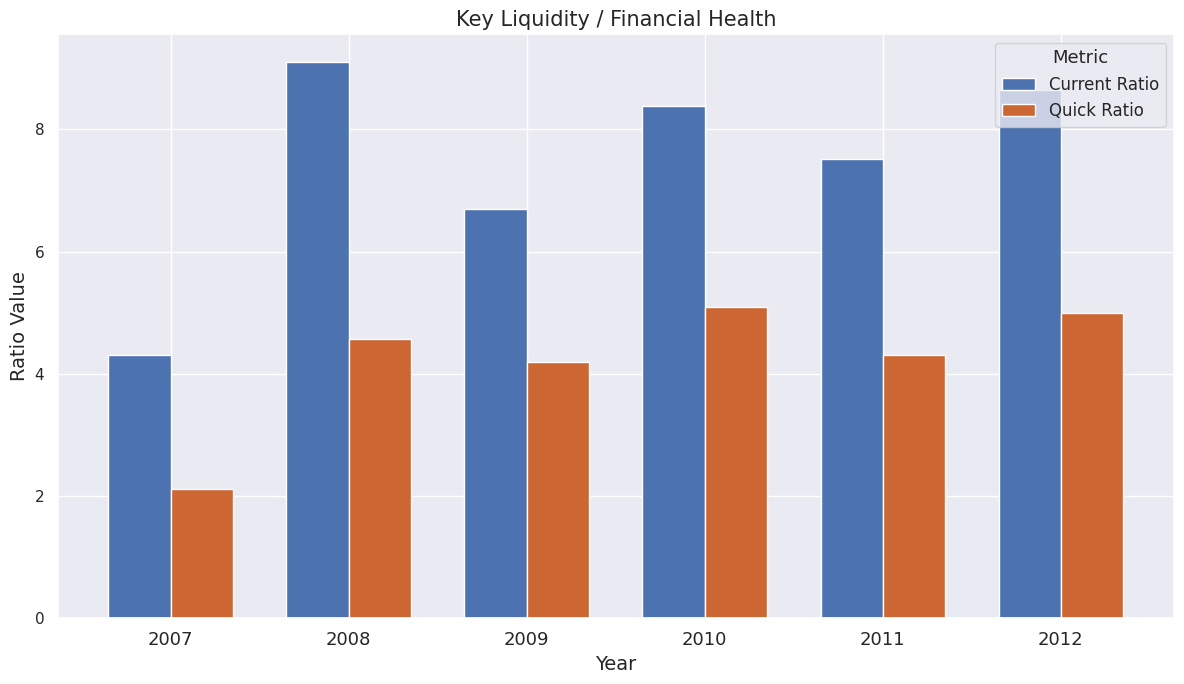

What is the difference between the Quick Ratio values at 2010 and 2011?

0.8